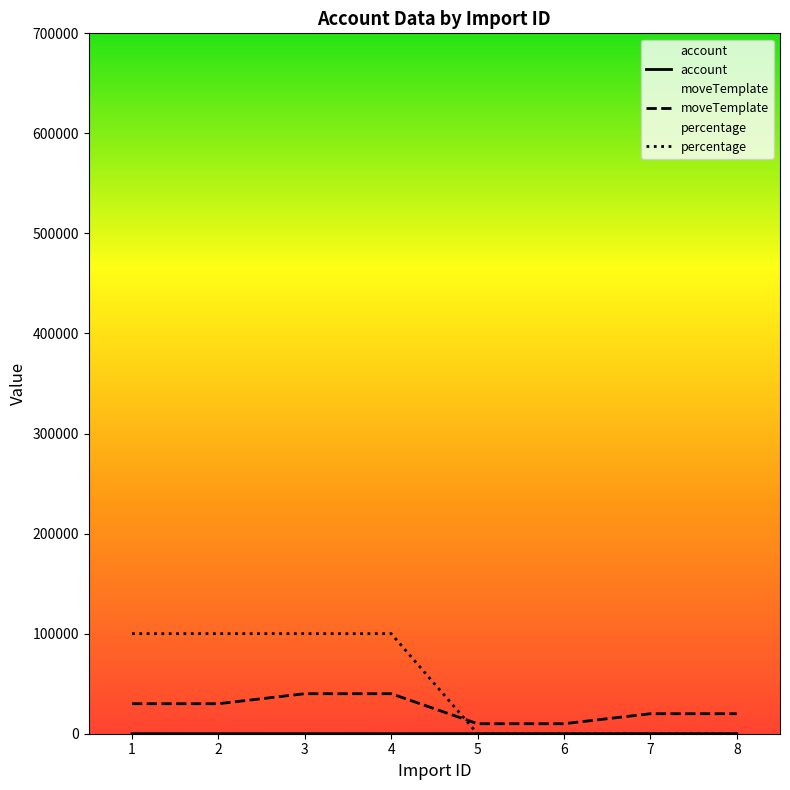

At which label does percentage reach its minimum?

5